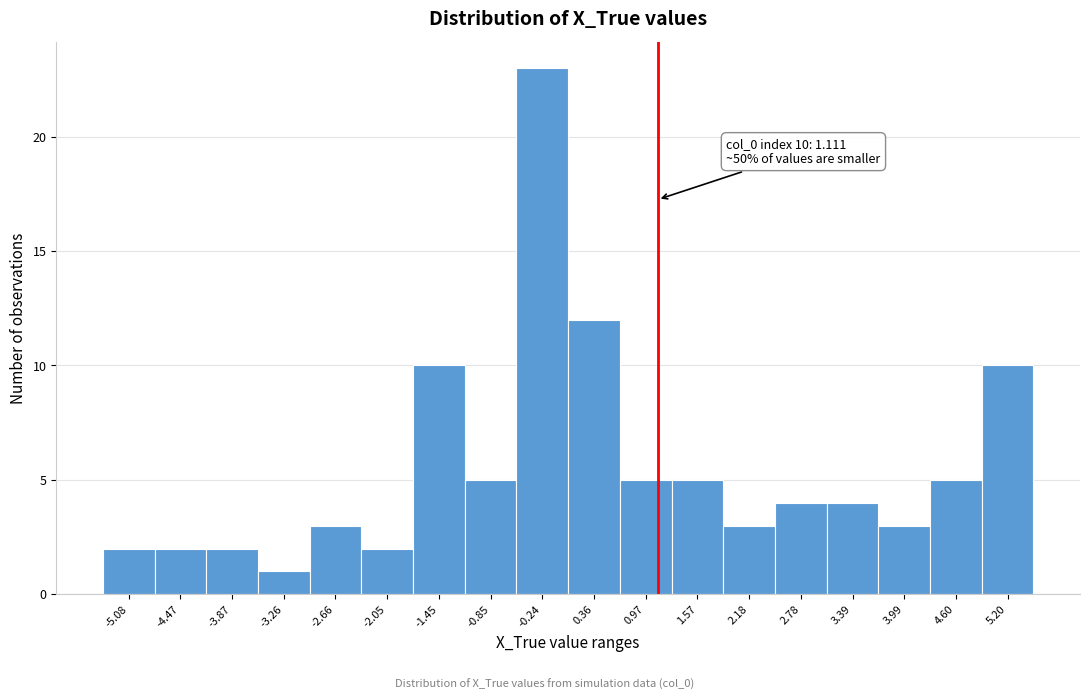

Over which range of the x-axis is the bar tallest?

-0.5 to 0.1